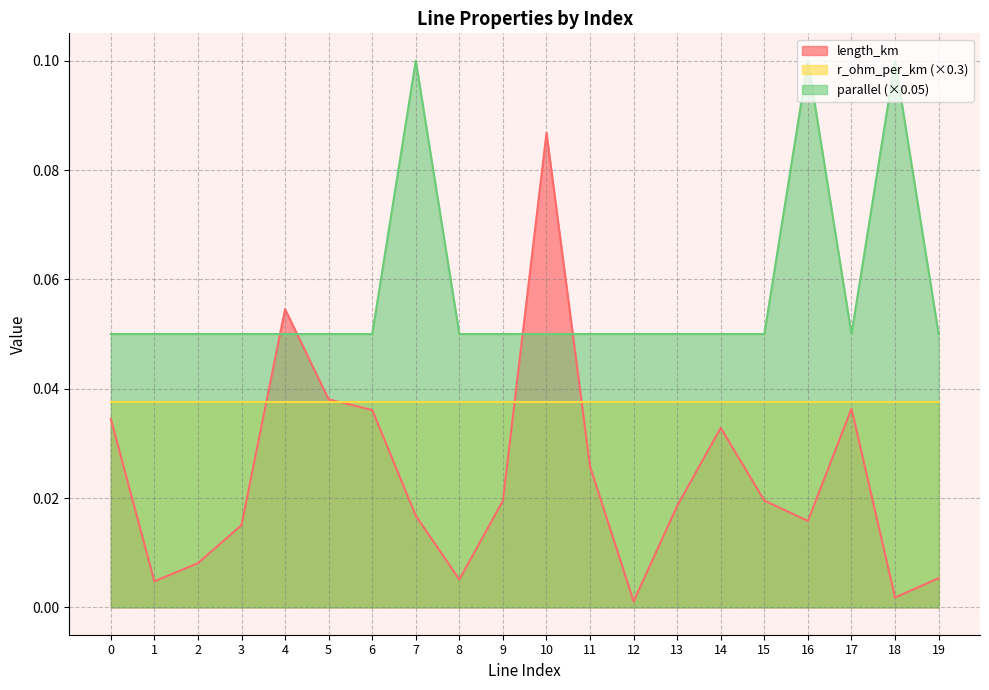

What is the difference between the second highest and second lowest values in the length_km series?

0.1